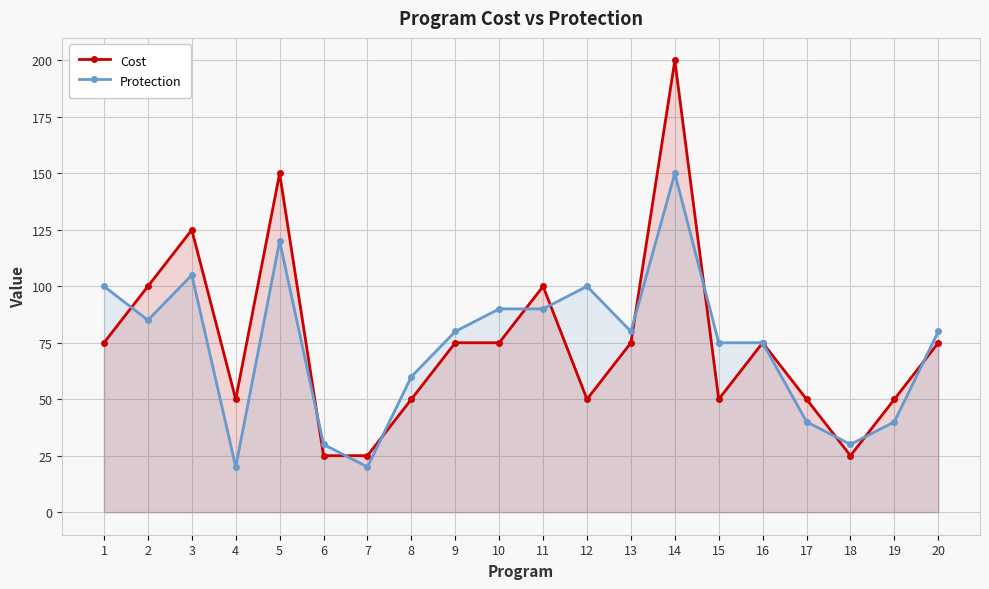

Where is the first local maximum for Protection?

3